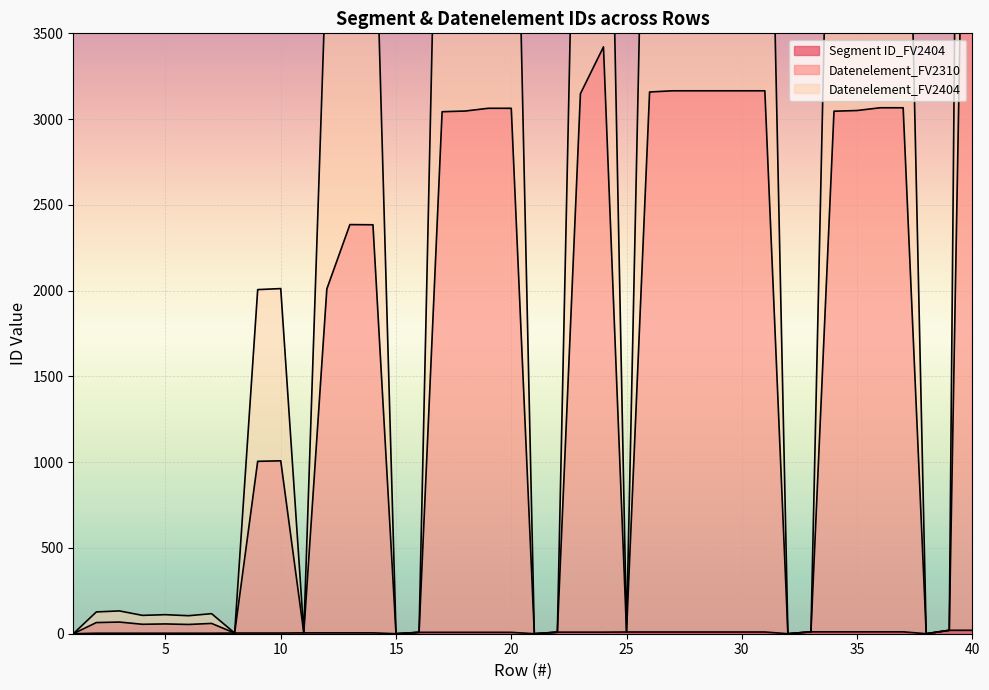

Does the chart display data point markers on the line(s)?

No